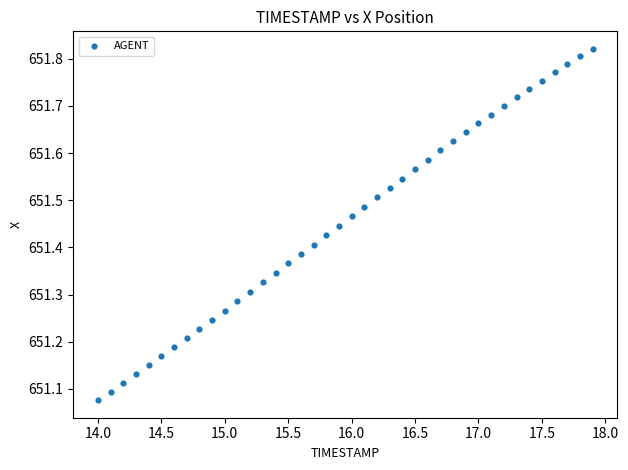

What is the range of Y values (max minus min)?

0.7